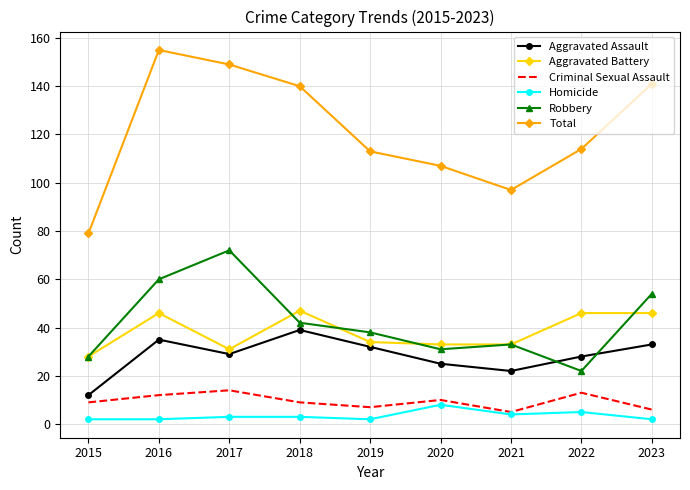

Reading right to left, extract all data points from this chart.

Aggravated Assault: 2023=33	2022=28	2021=22	2020=25	2019=32	2018=39	2017=29	2016=35	2015=12
Aggravated Battery: 2023=46	2022=46	2021=33	2020=33	2019=34	2018=47	2017=31	2016=46	2015=28
Criminal Sexual Assault: 2023=6	2022=13	2021=5	2020=10	2019=7	2018=9	2017=14	2016=12	2015=9
Homicide: 2023=2	2022=5	2021=4	2020=8	2019=2	2018=3	2017=3	2016=2	2015=2
Robbery: 2023=54	2022=22	2021=33	2020=31	2019=38	2018=42	2017=72	2016=60	2015=28
Total: 2023=141	2022=114	2021=97	2020=107	2019=113	2018=140	2017=149	2016=155	2015=79